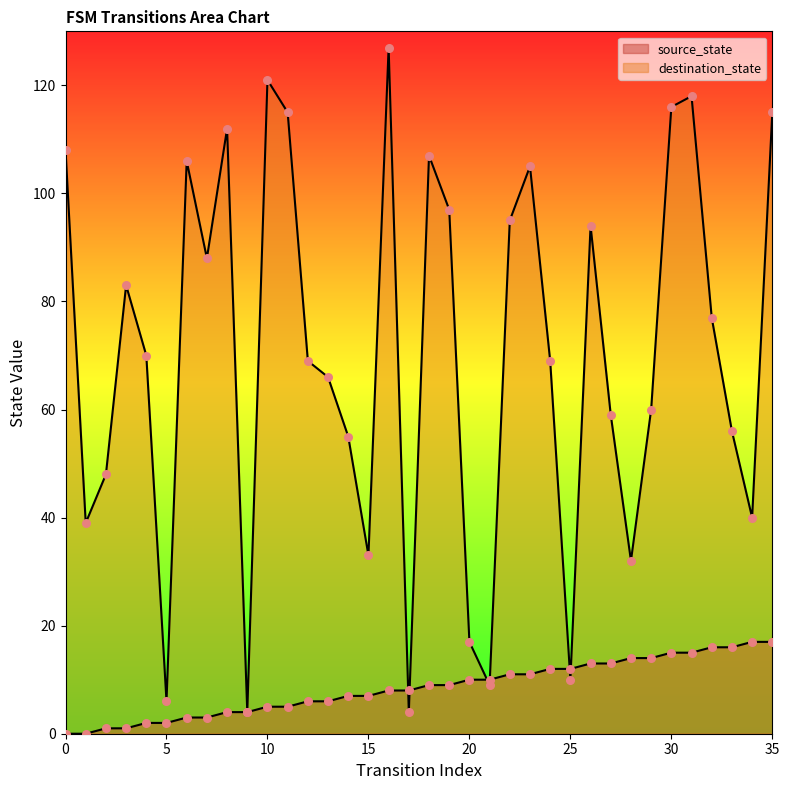

Which series reaches the minimum Y coordinate?

source_state